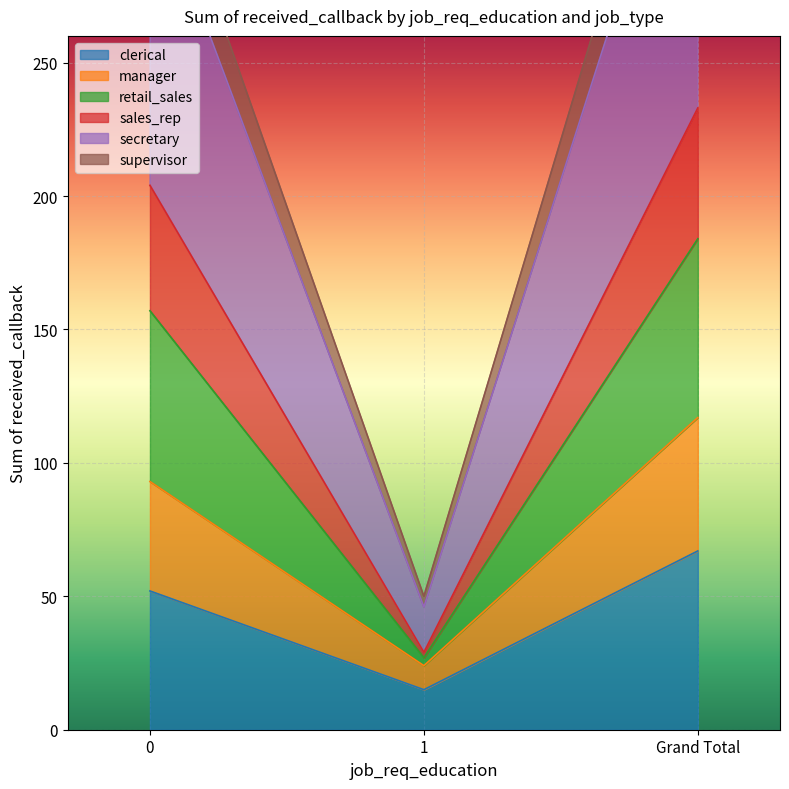

True or false: clerical has a value of 77 at 0.

False